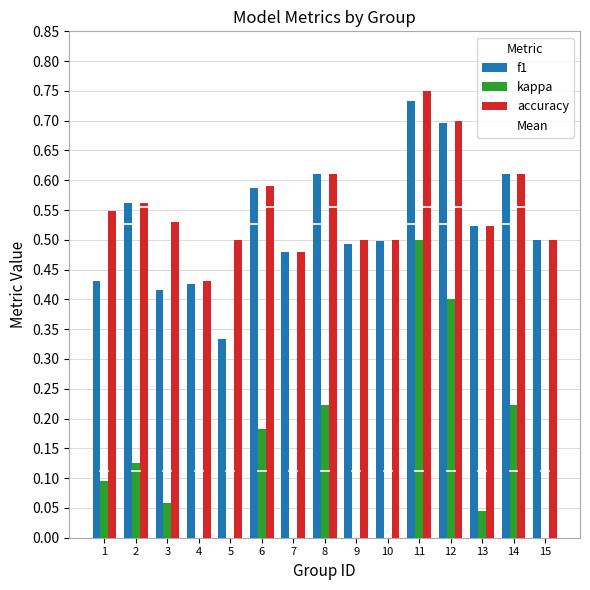

Reading left to right, transcribe all the data shown in this chart.

f1: 1=0.4	2=0.6	3=0.4	4=0.4	5=0.3	6=0.6	7=0.5	8=0.6	9=0.5	10=0.5	11=0.7	12=0.7	13=0.5	14=0.6	15=0.5
kappa: 1=0.1	2=0.1	3=0.1	4=-0.1	5=0.0	6=0.2	7=-0.0	8=0.2	9=0.0	10=0.0	11=0.5	12=0.4	13=0.0	14=0.2	15=0.0
accuracy: 1=0.5	2=0.6	3=0.5	4=0.4	5=0.5	6=0.6	7=0.5	8=0.6	9=0.5	10=0.5	11=0.8	12=0.7	13=0.5	14=0.6	15=0.5